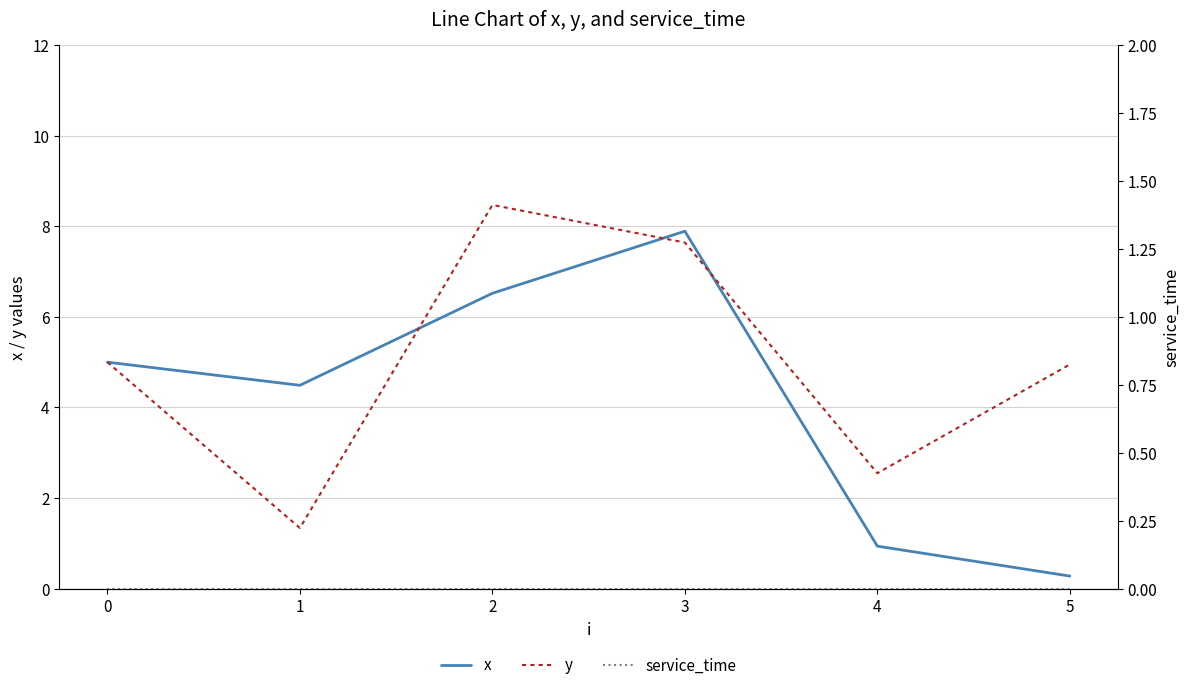

Between which two adjacent categories do y and x first intersect?

1 and 2